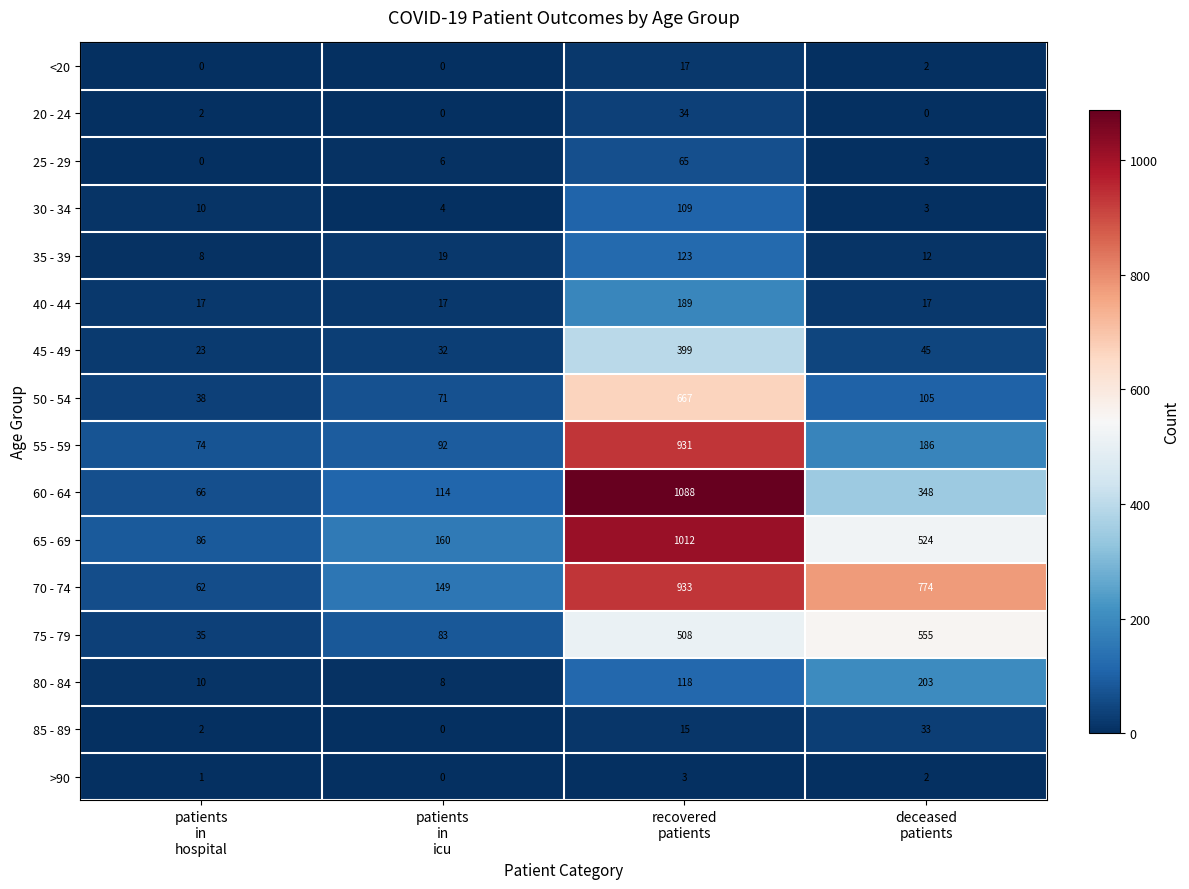

What is the average value of the 65 - 69 series?

446